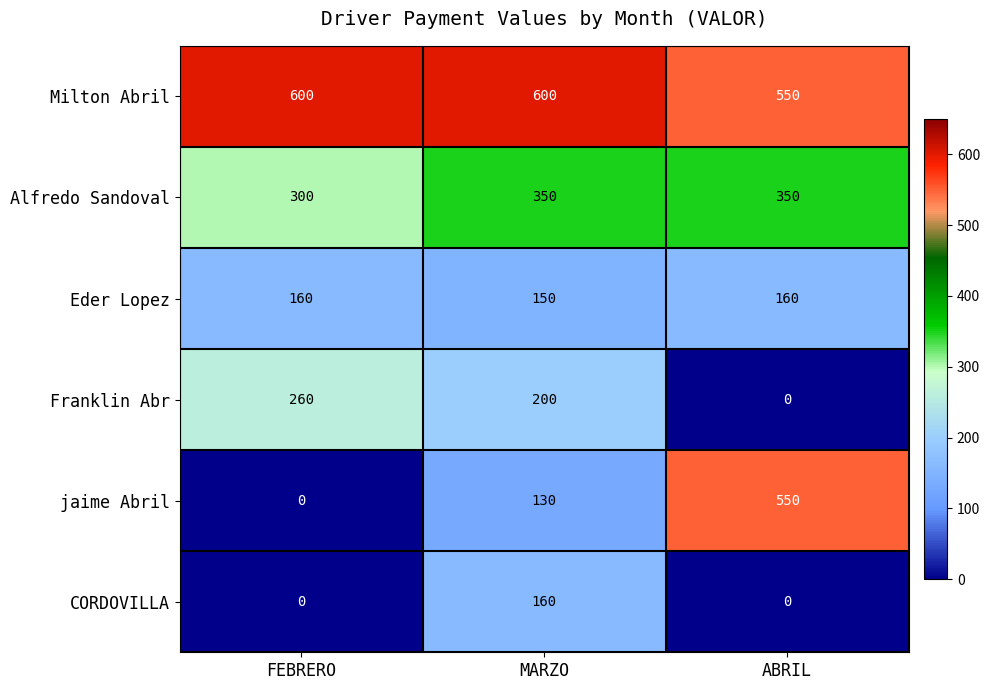

Read the Eder Lopez value at ABRIL, to the nearest 5.

160